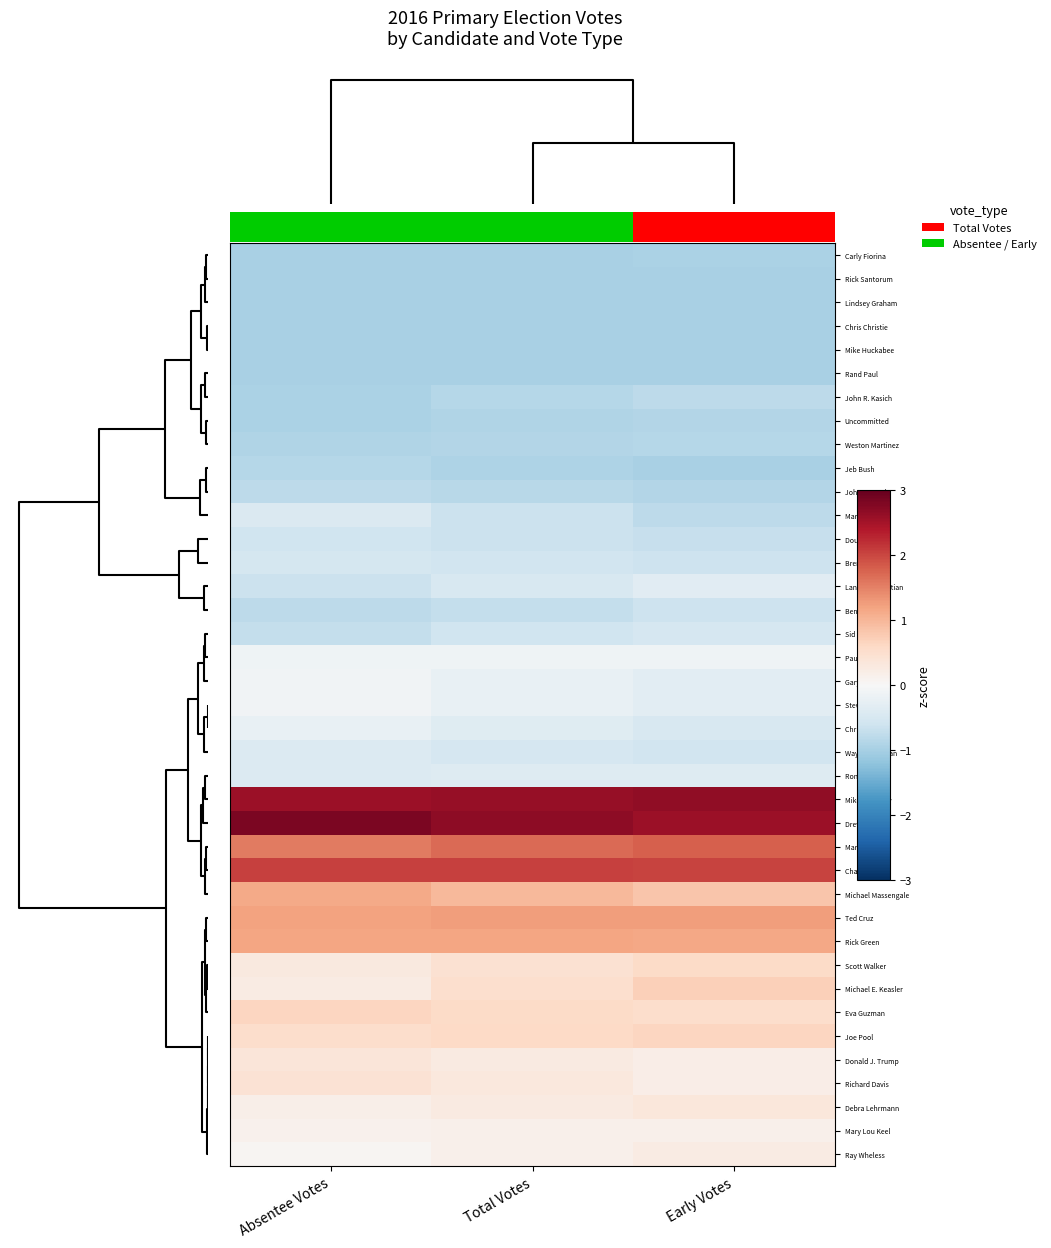

What is the difference between the maximum and minimum values in the Ben Carson series?

0.2